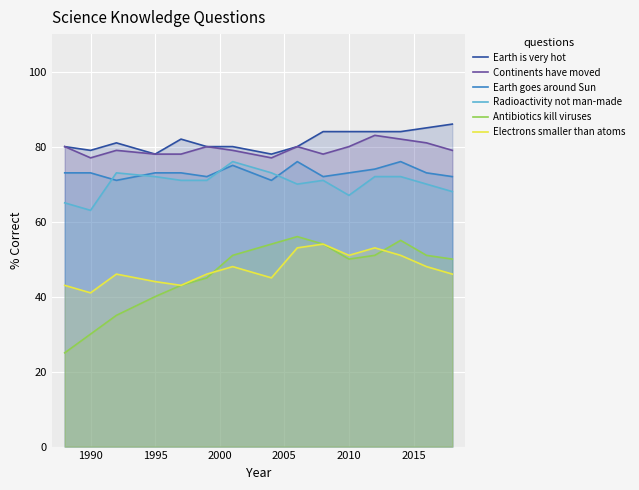

What is the smallest value displayed?

25